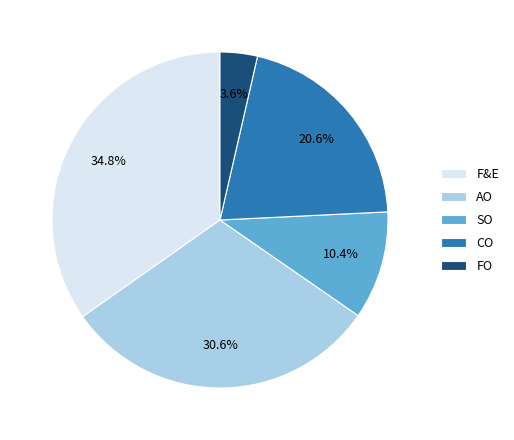

How many segments does this pie chart have?

5